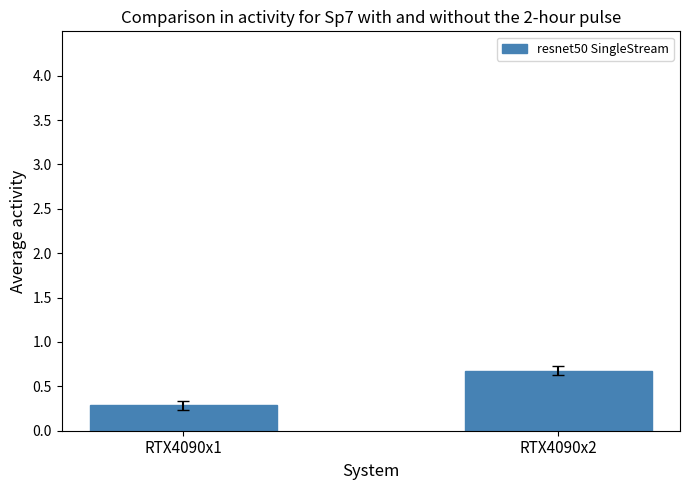

What is the average value?

0.5